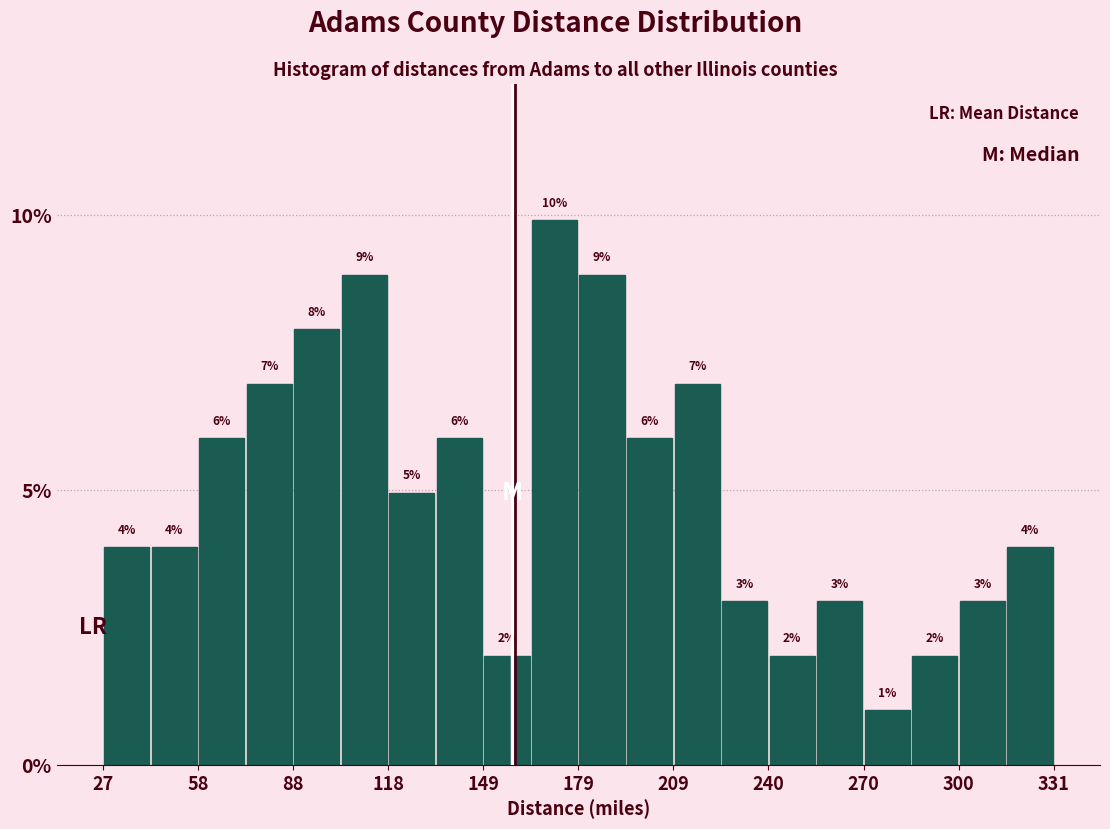

Around what value on the x-axis is the tallest bar? Give the approximate position of its centre, as read against the axis.

170